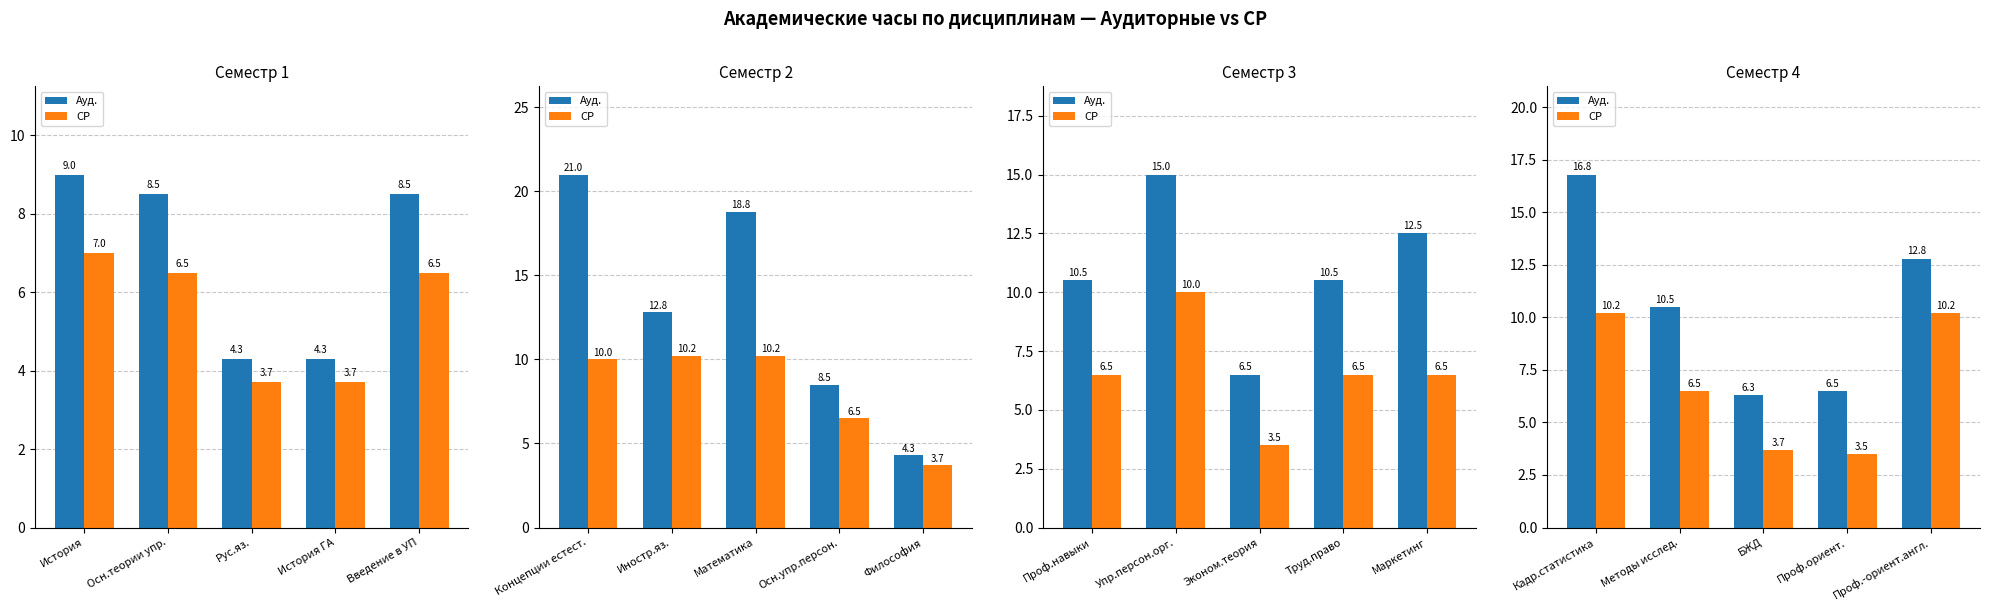

What is the label of the 3rd bar from the left?

БЖД